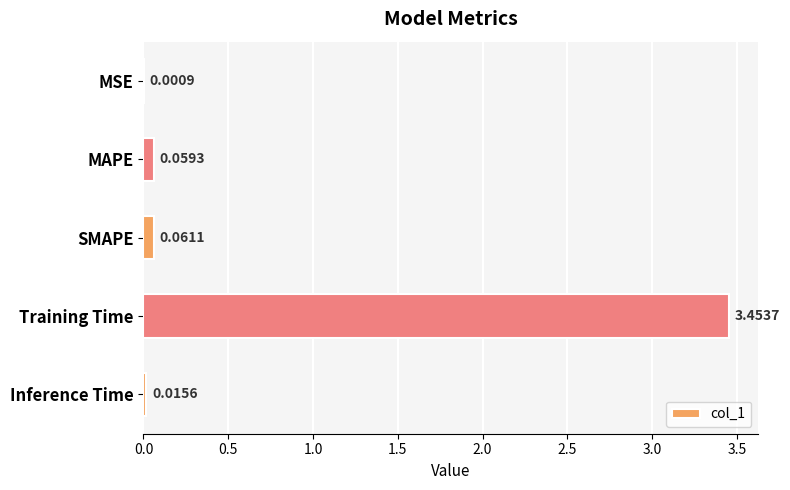

Which category has the highest value across all series?

Training Time